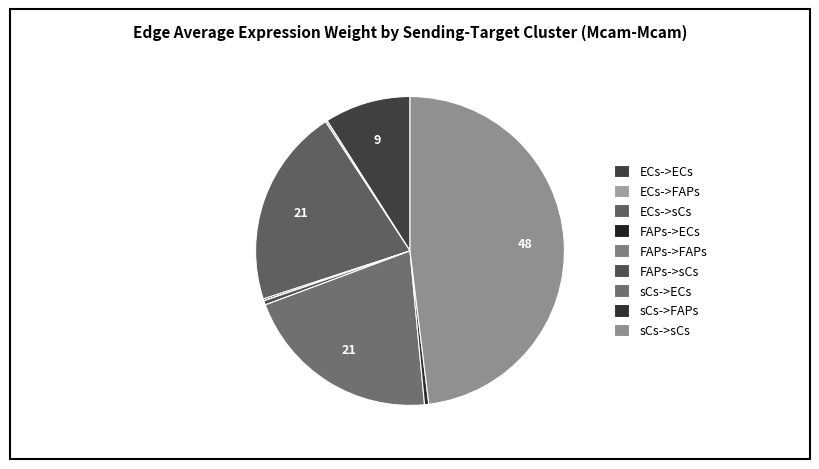

What is the largest slice in the pie chart?

sCs->sCs